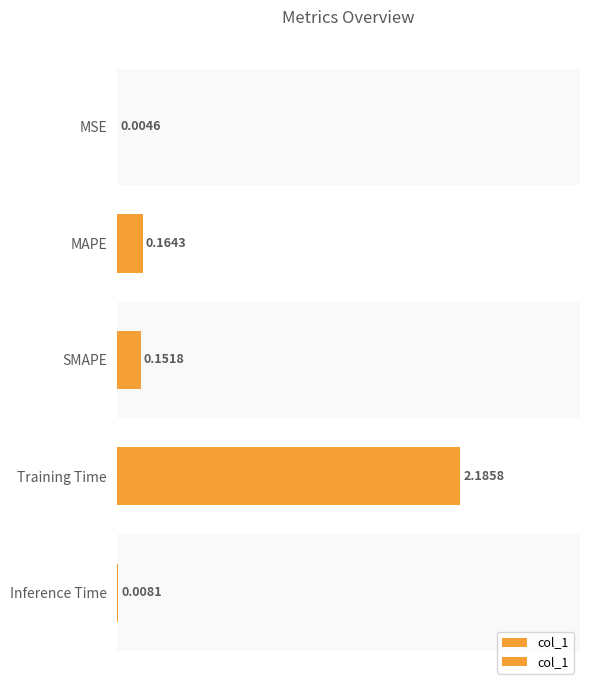

Which has a higher value, 0.0 or 2.0?

2.0